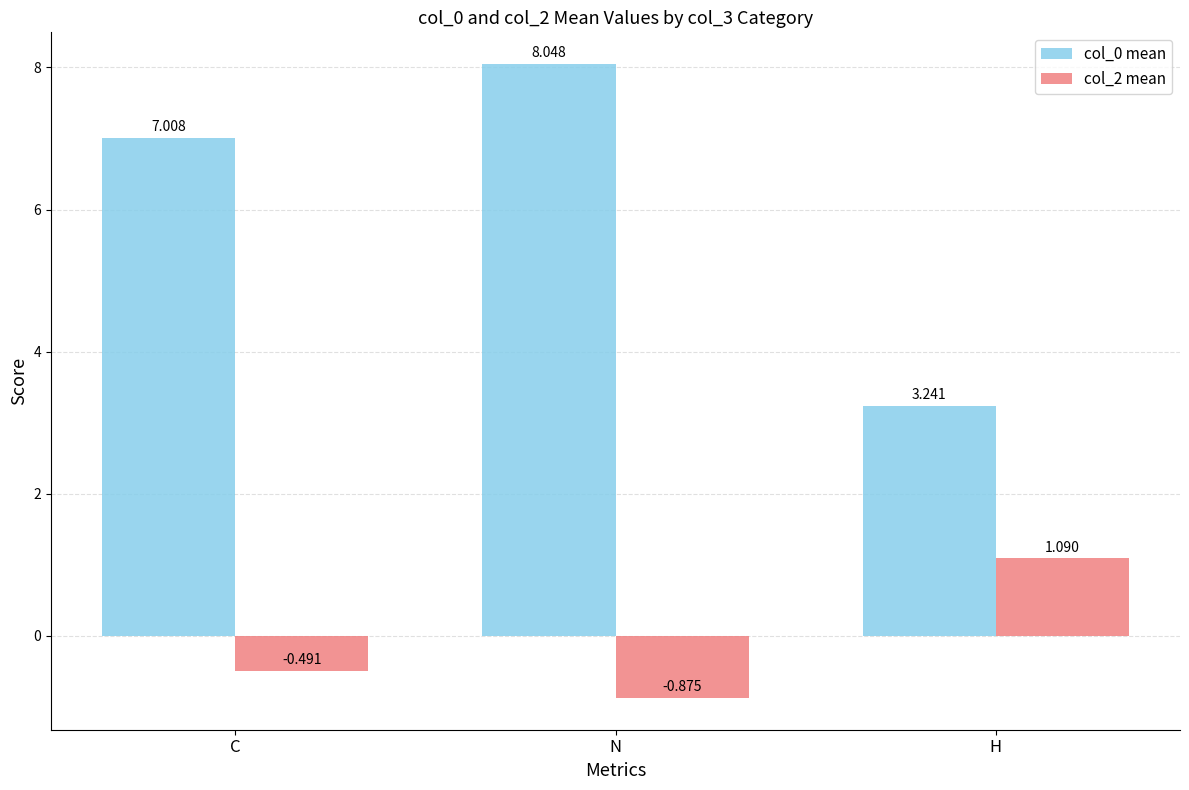

Where is col_0 mean nearest to the value 5?

H